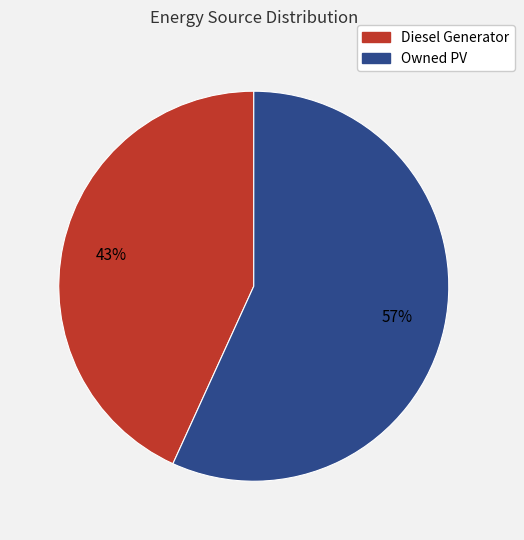

Is there a majority slice in this chart?

Yes